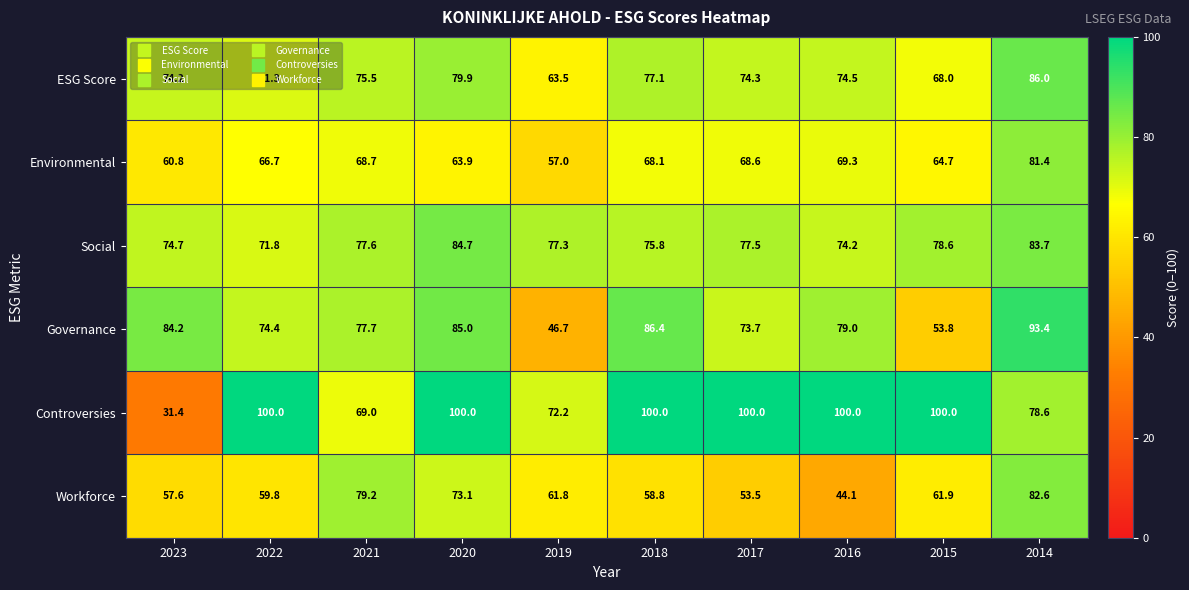

At 2014, list the series in order from smallest to largest.

Controversies, Environmental, Workforce, Social, ESG Score, Governance